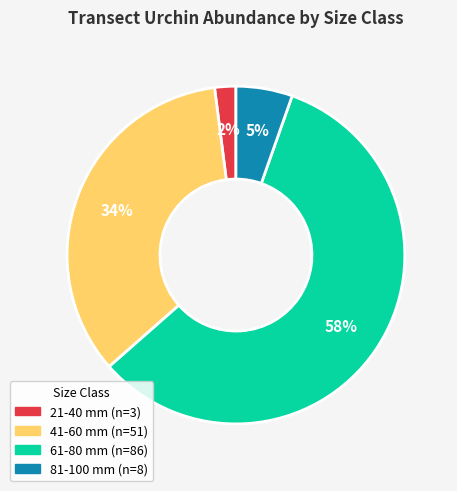

Between 21-40 and 81-100, which is larger?

81-100